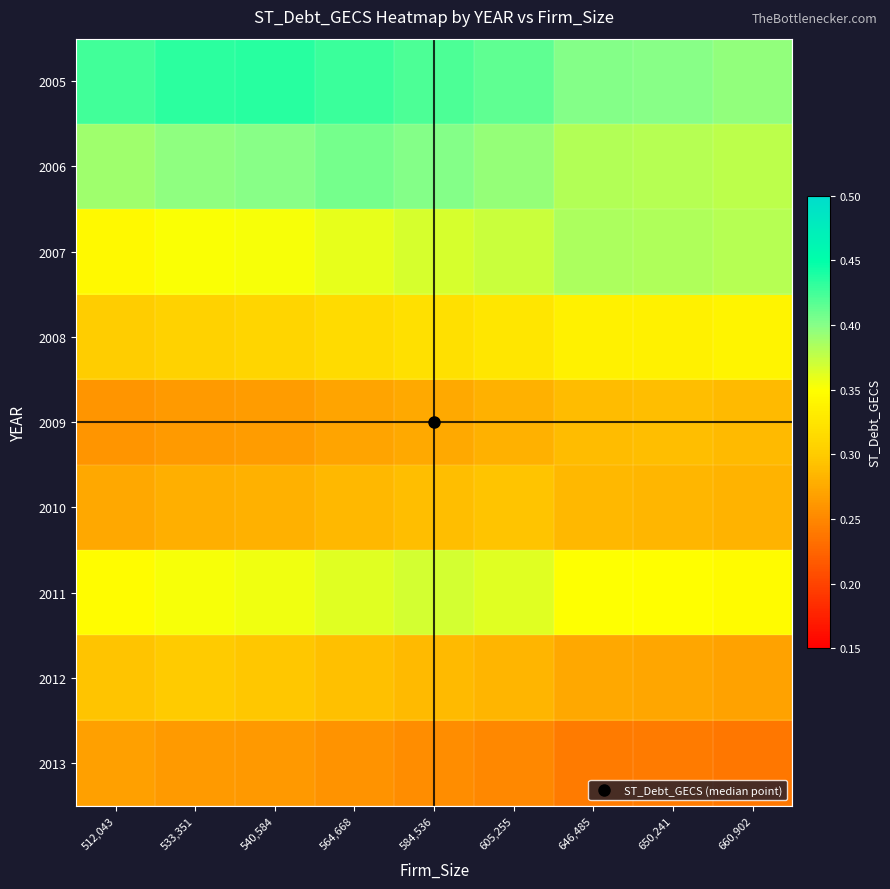

Rank the series at 584,536 from lowest to highest value.

2013, 2009, 2012, 2010, 2008, 2007, 2011, 2006, 2005